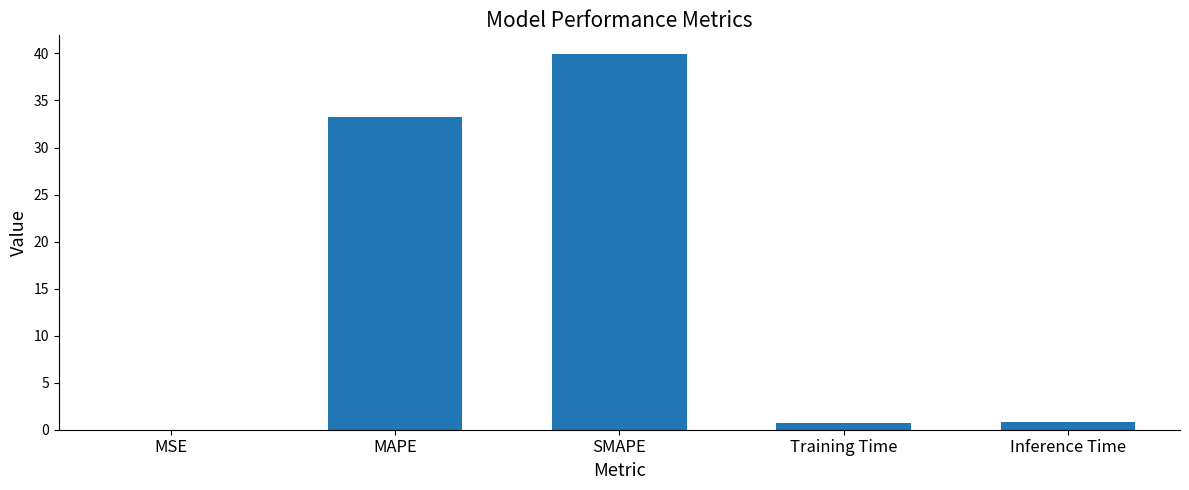

Between SMAPE and Training Time, which is larger?

SMAPE